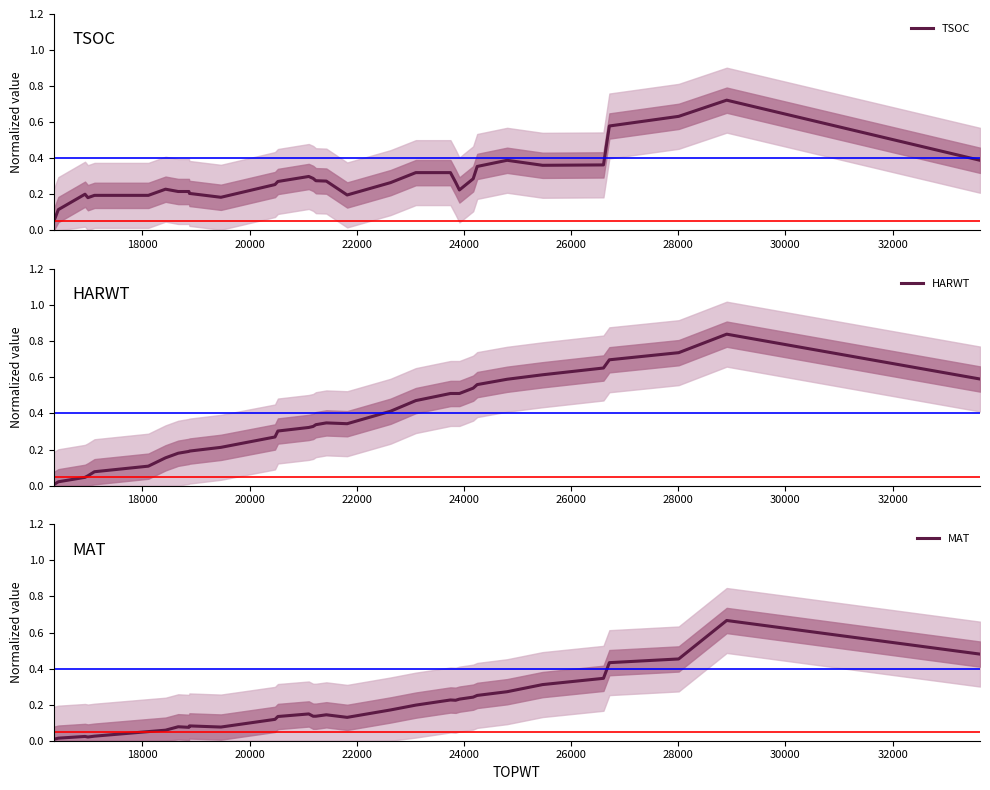

List the series in order of their peak value, highest first.

HARWT, TSOC, MAT